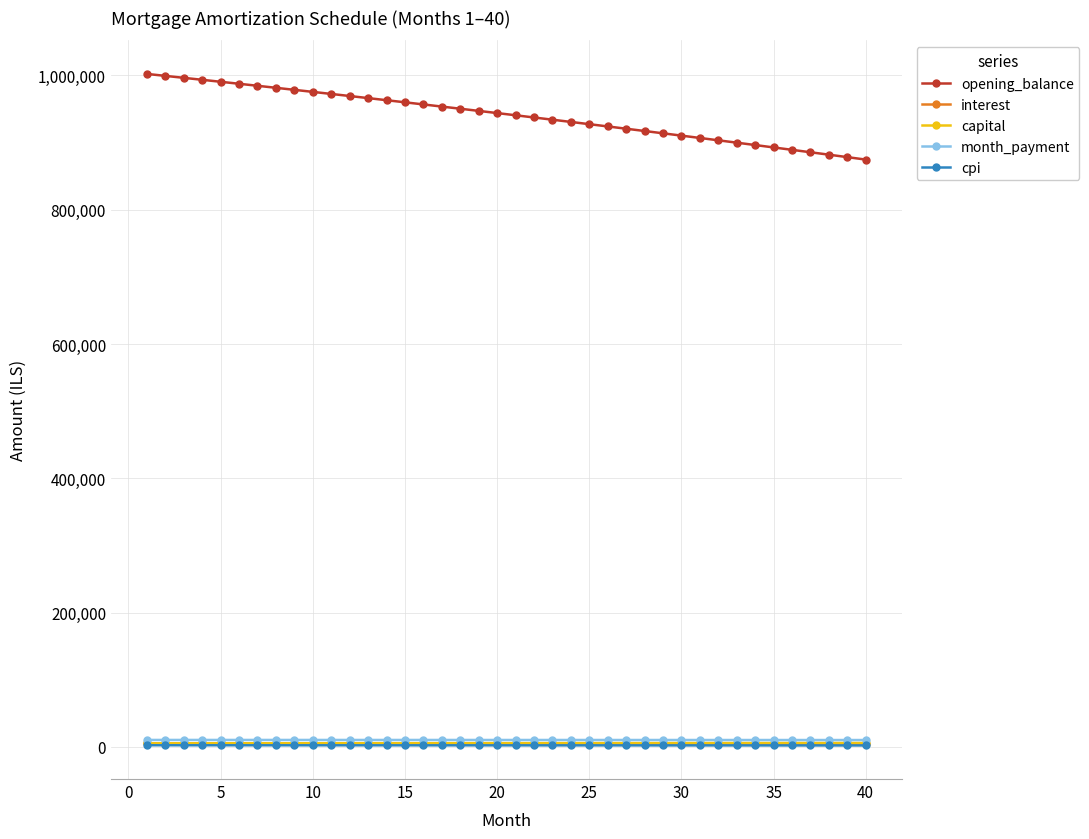

Which series has the widest spread of values?

opening_balance